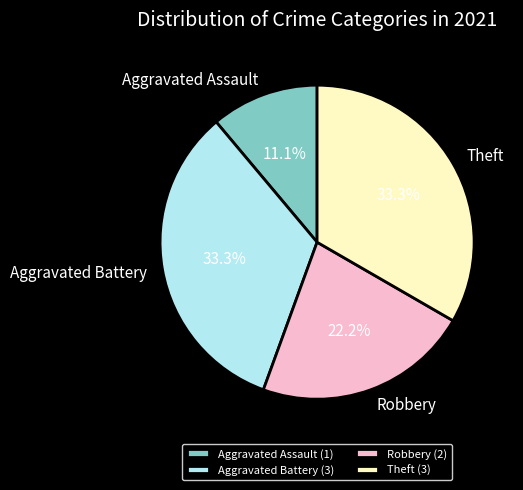

To the nearest percent, what is the combined percentage of Aggravated Assault and Aggravated Battery?

44%